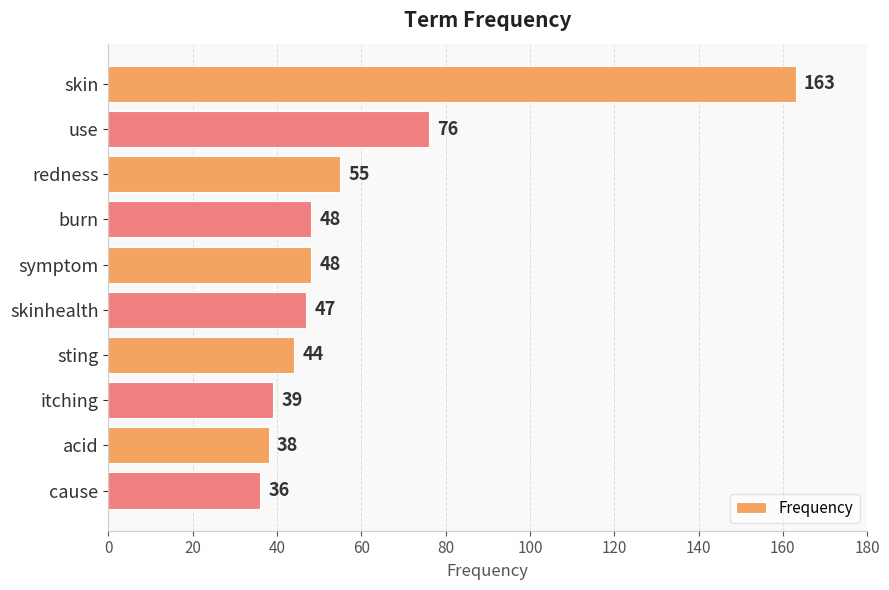

Reading top to bottom, transcribe all the data shown in this chart.

163	76	55	48	48	47	44	39	38	36